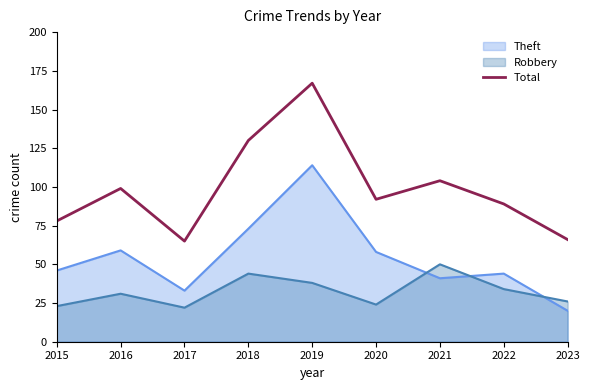

What is the value of the 4th point from the left?

130